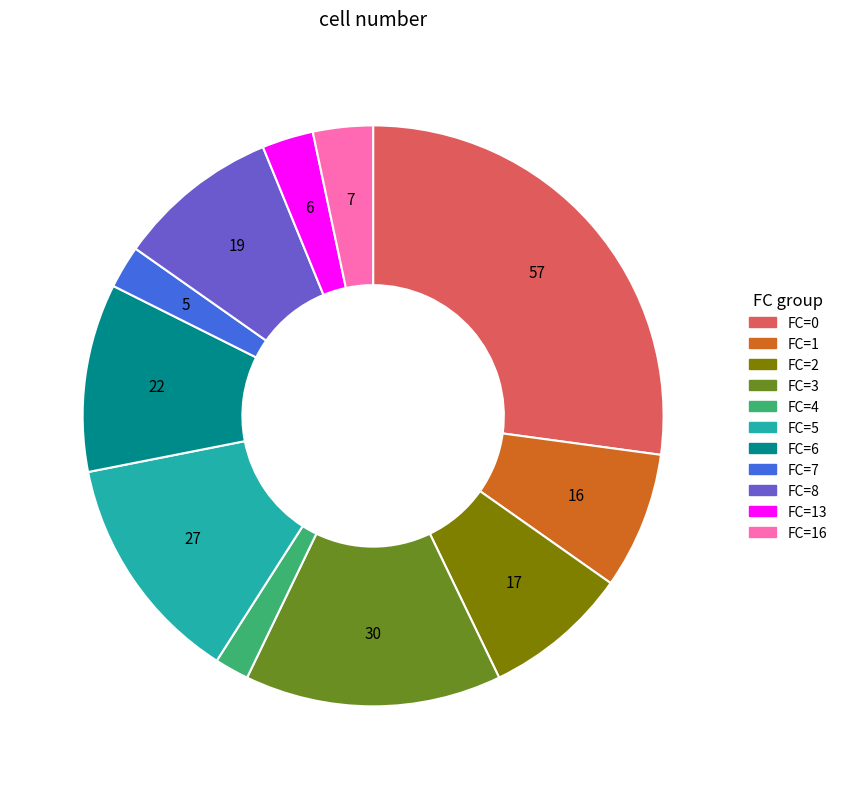

Does any single category account for the majority?

No